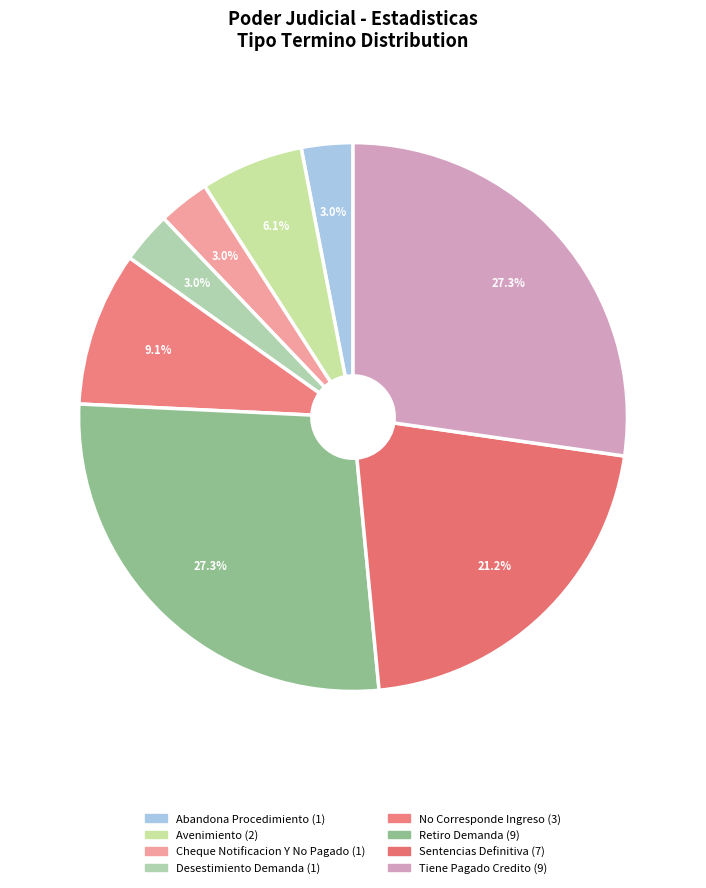

How many slices are in this pie chart?

8